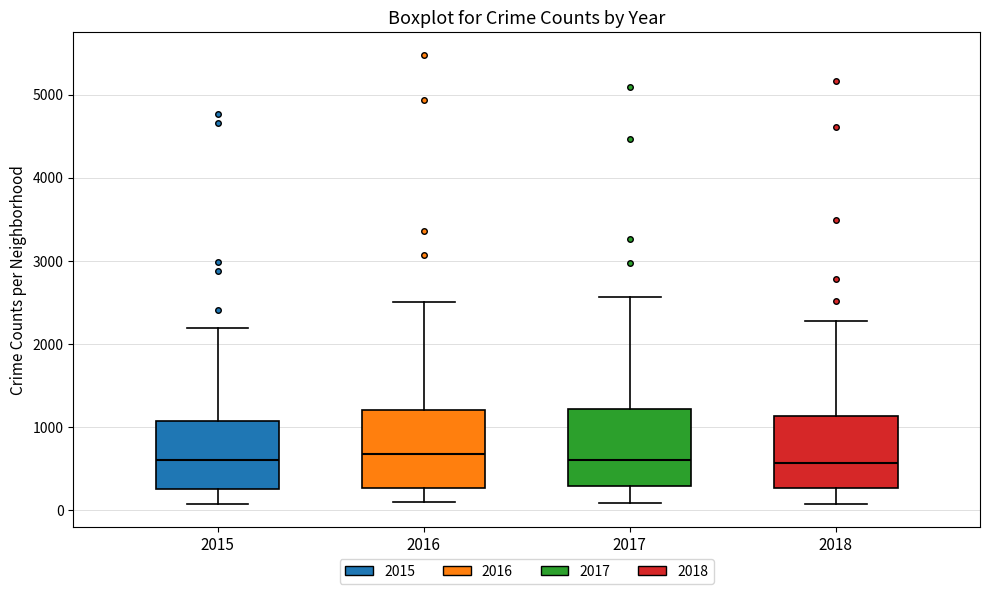

Reading left to right, read every box against the y-axis: the position of its median line, the range the box covers, and the ends of its whiskers. The values are not printed on the chart, so give them approximately, as read against the axis.

2015: median 600, box 300 to 1100, whiskers 100 to 2200
2016: median 700, box 300 to 1200, whiskers 100 to 2500
2017: median 600, box 300 to 1200, whiskers 100 to 2600
2018: median 600, box 300 to 1100, whiskers 100 to 2300